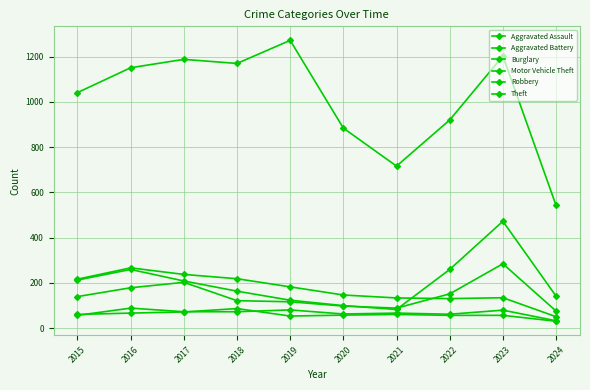

Between 2017 and 2015, which is larger?

2017